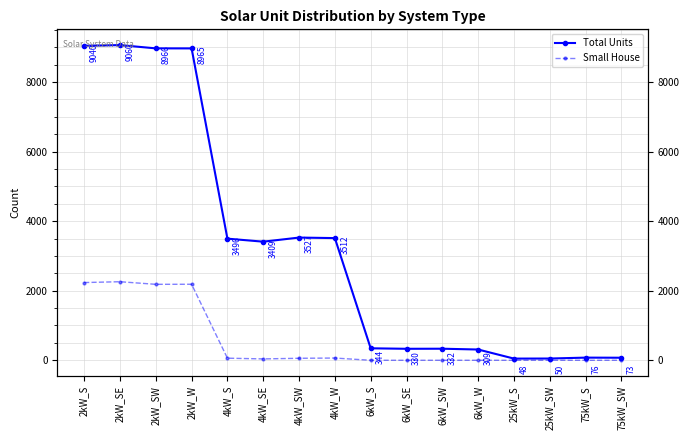

What is the difference between the highest and lowest values at 4kW_W?

3448